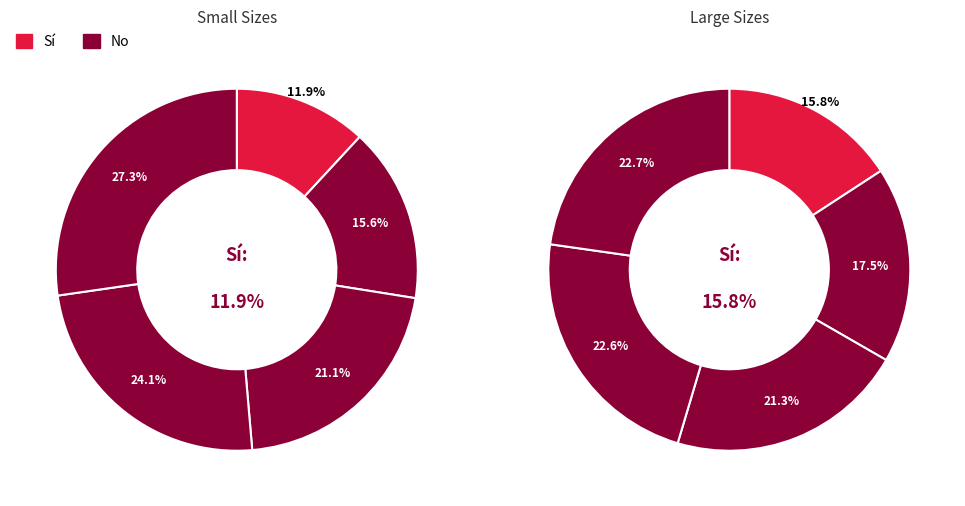

How many segments does this pie chart have?

10